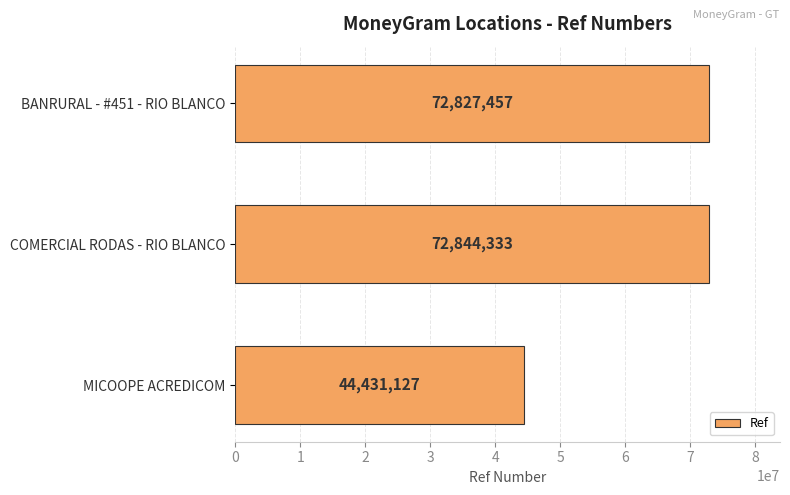

Reading bottom to top, what are all the values shown in this chart?

44431127	72844333	72827457